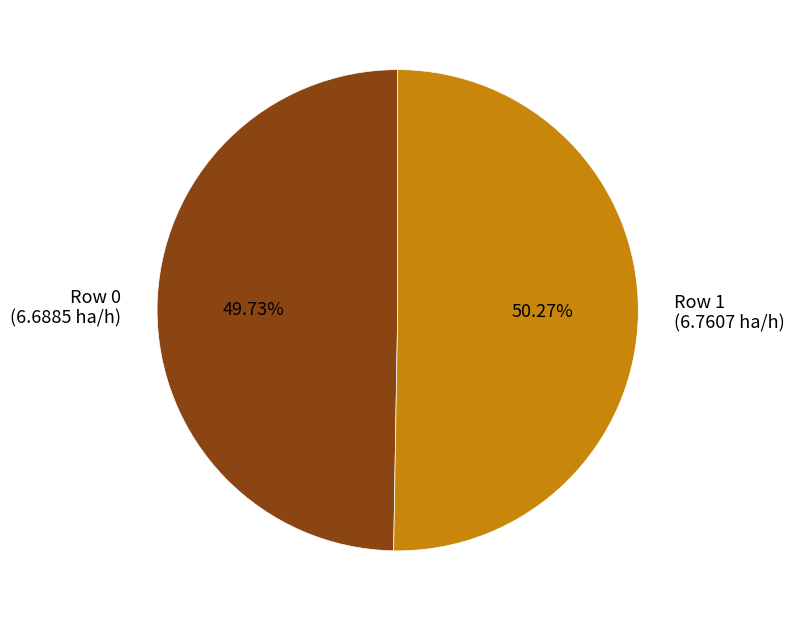

Which category accounts for the majority?

Row 1